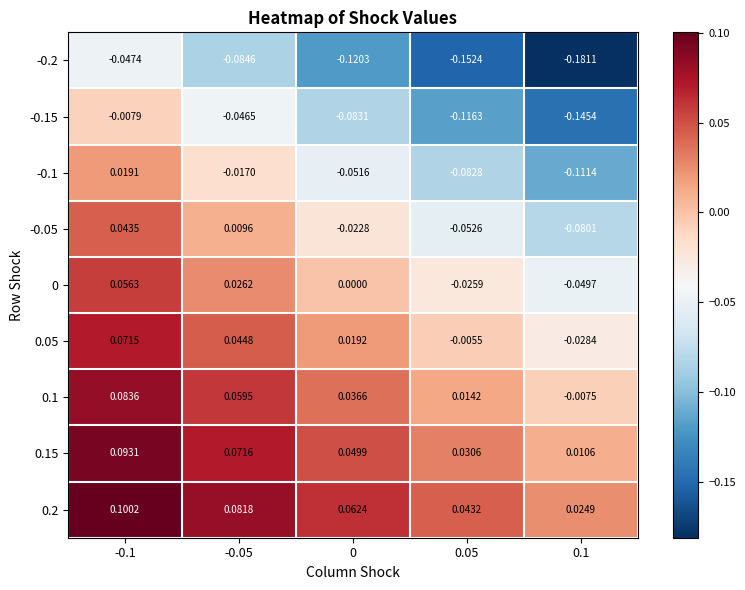

Is the value of 0 at 0 greater than the value of -0.15 at 0.05?

Yes